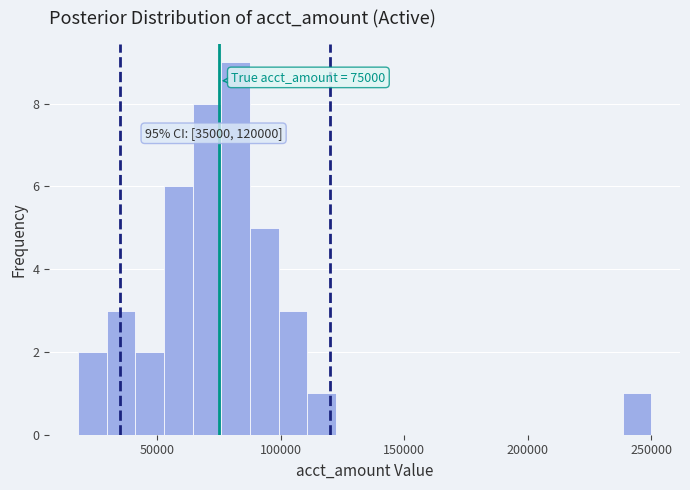

Read against the x-axis, roughly where is the centre of the tallest bar?

80000